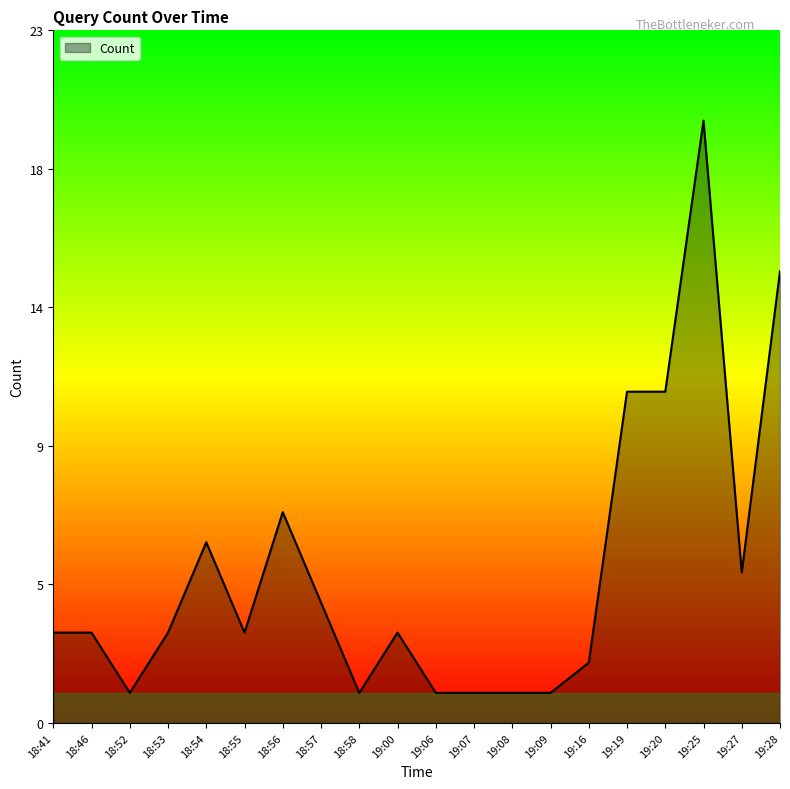

What is the difference between the maximum and minimum values?

19